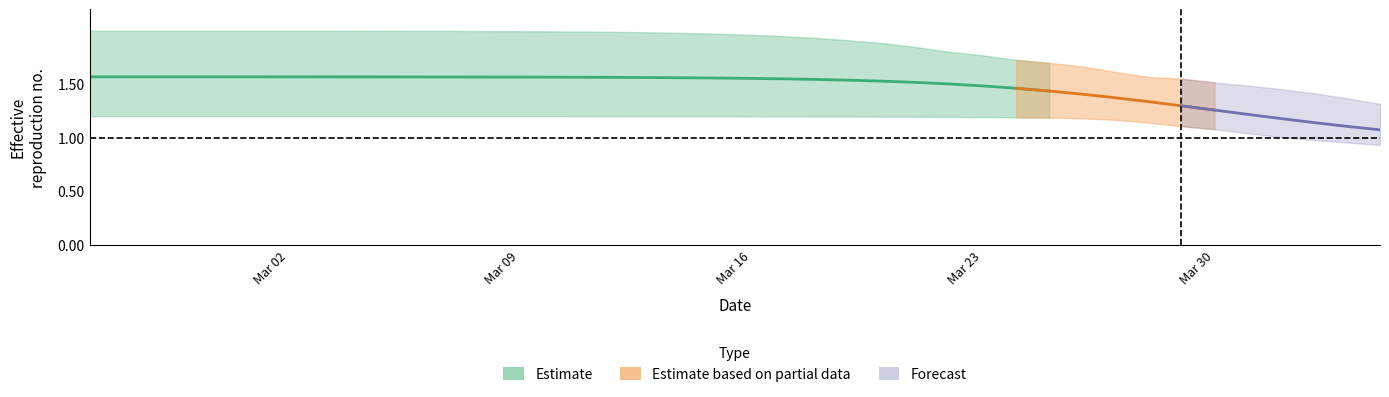

True or false: r_upper and r_mean intersect in this chart.

False